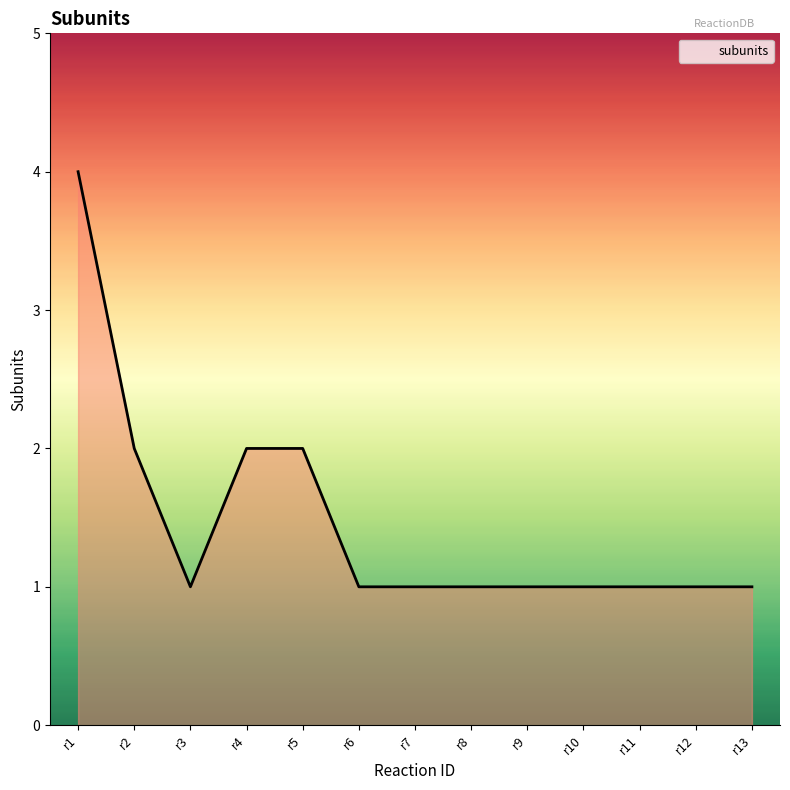

What is the difference between the maximum and minimum values?

3